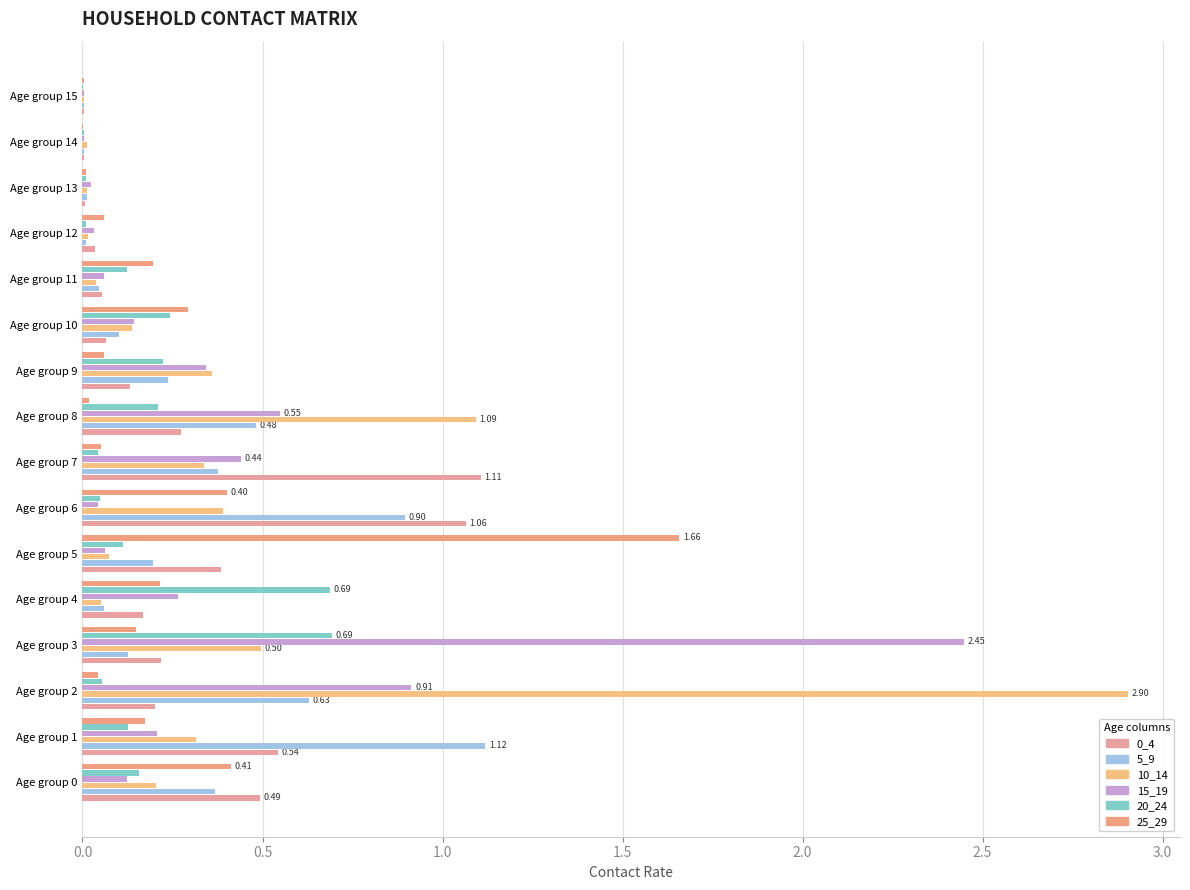

What is the average value of the 0_4 series?

0.3